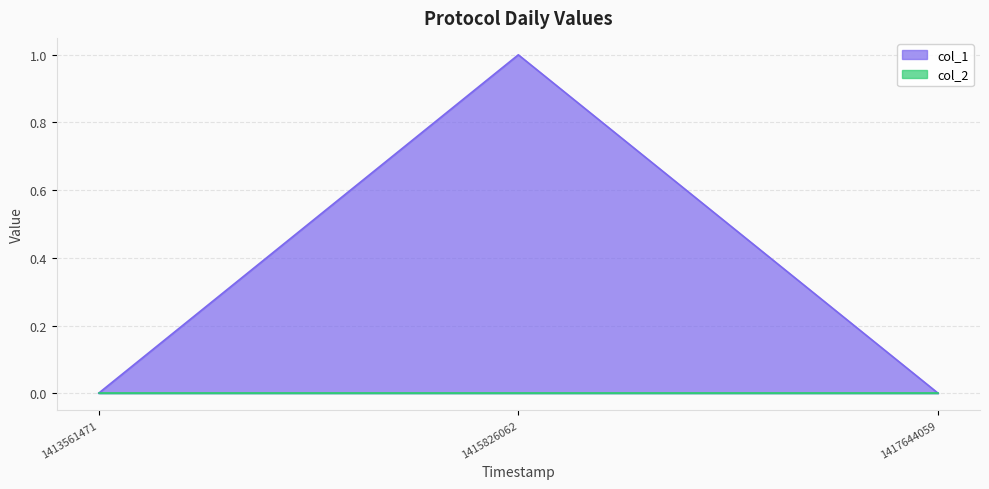

What is the sum of all values?

1